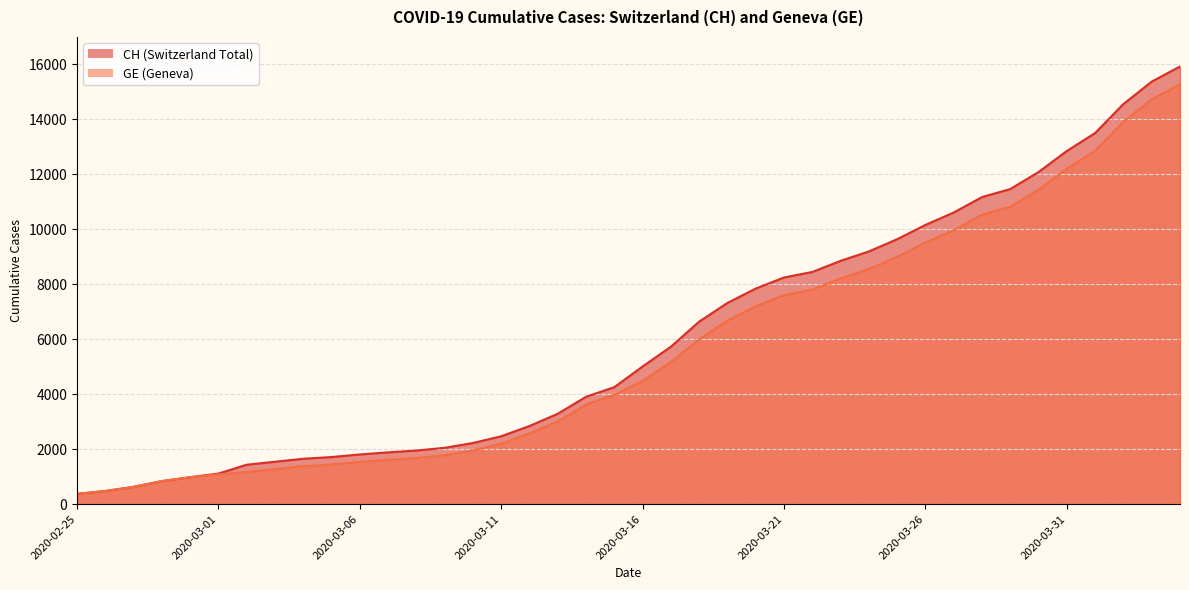

True or false: GE and CH cross at least once.

False